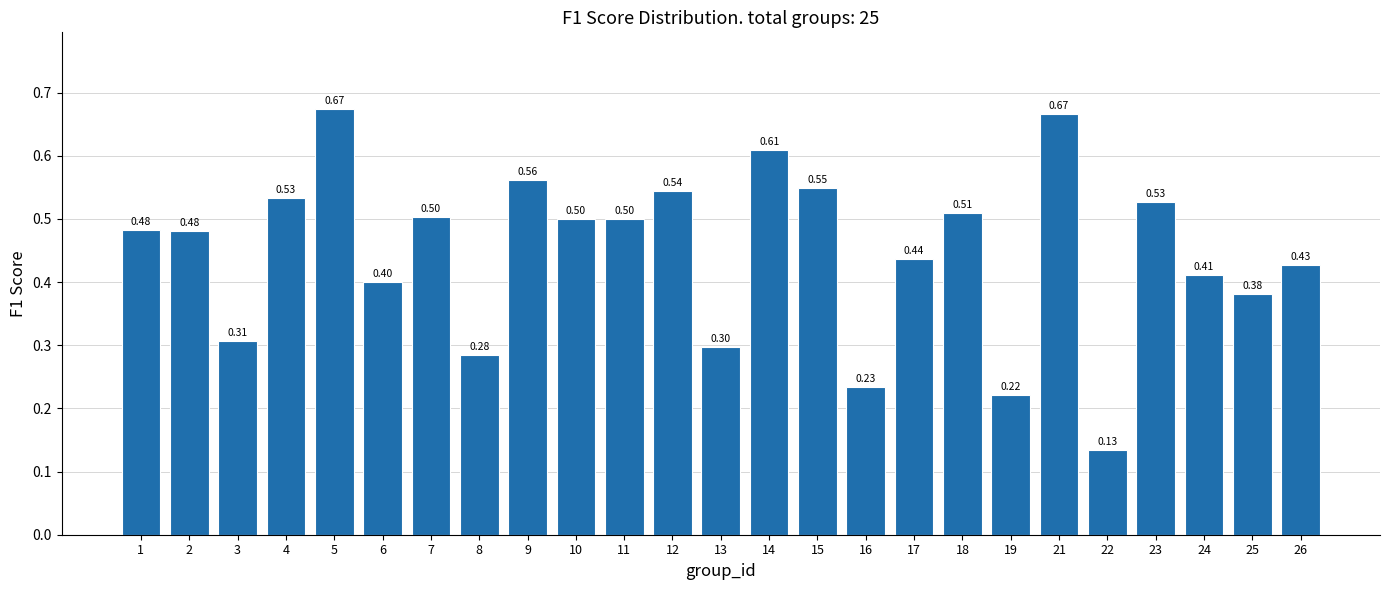

Between 24 and 9, which is larger?

9